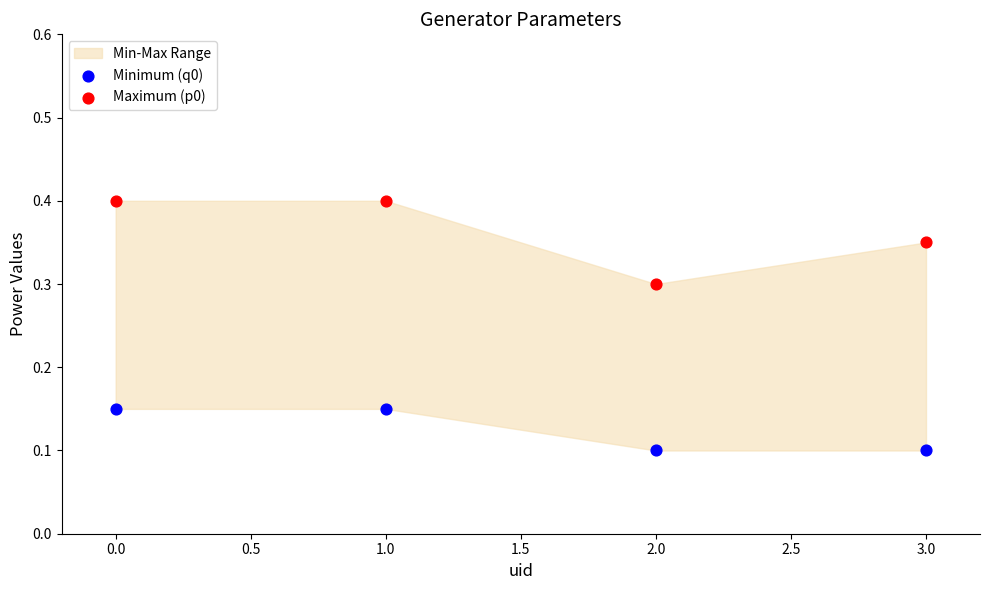

Which series contains the highest Y value?

Maximum (p0)